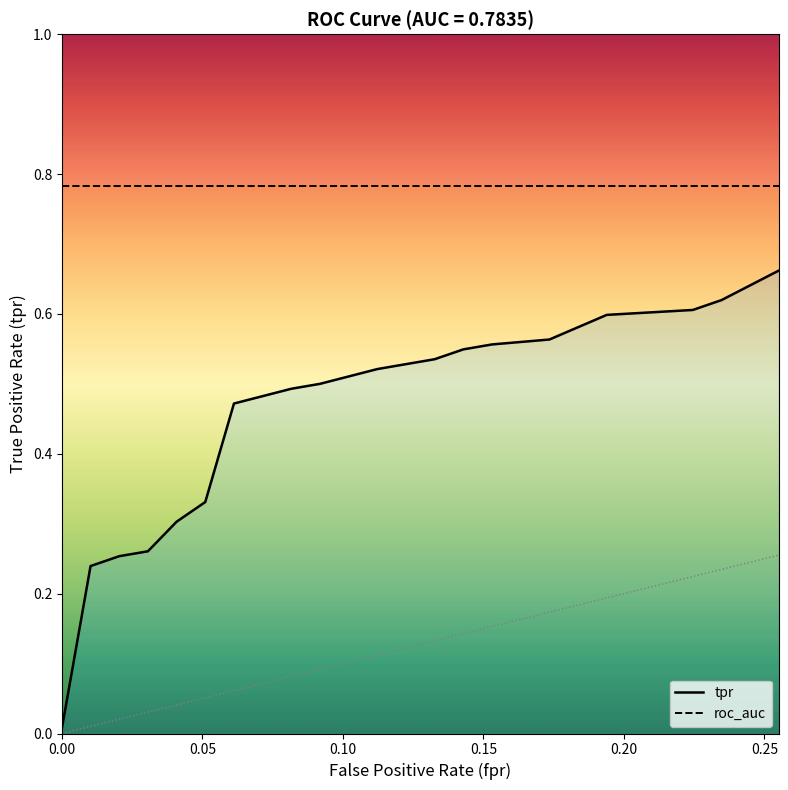

What is the difference between the maximum and minimum values in the tpr series?

0.7